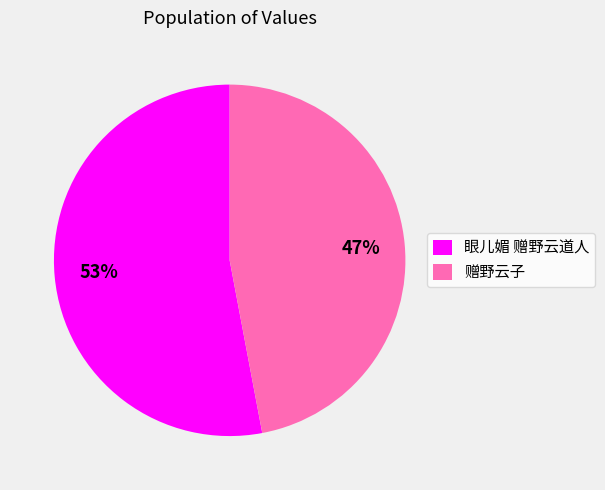

To the nearest percent, what is the difference between the largest and smallest slice percentages?

6%